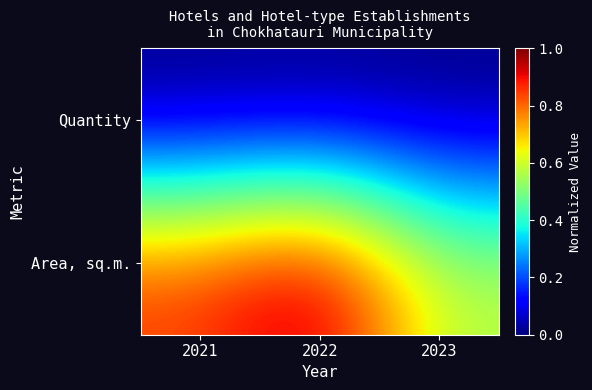

Which series has the largest total across all categories?

Area, sq.m.